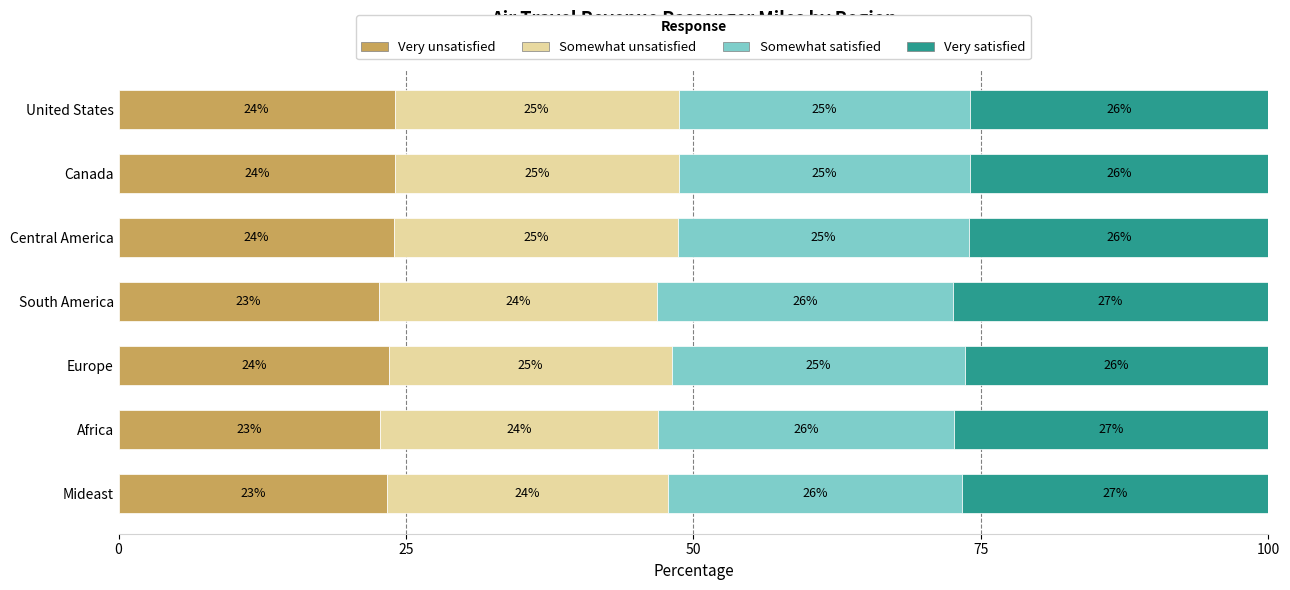

Is it true that Very unsatisfied equals 24.0 at United States?

True